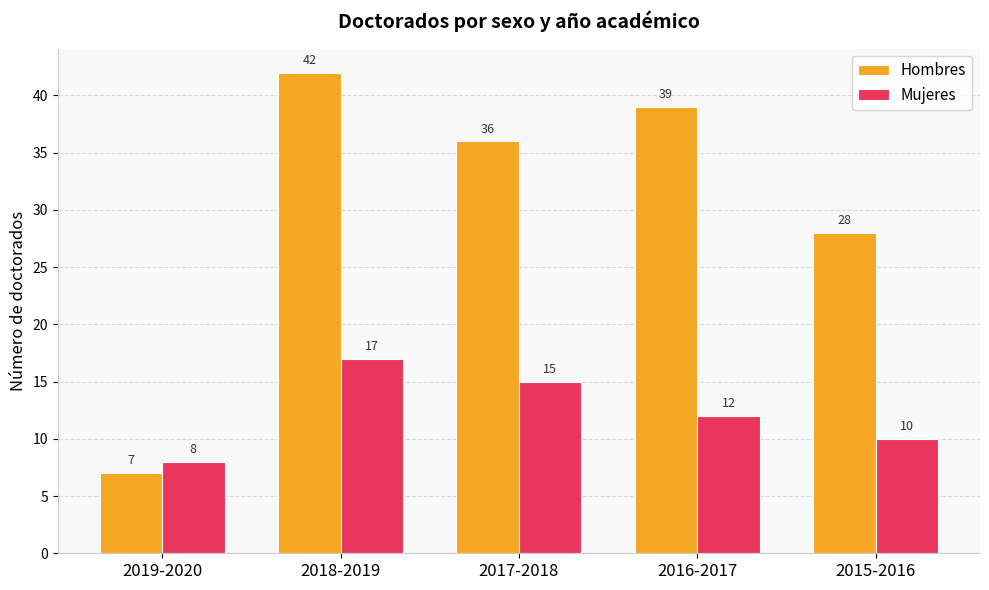

List the labels in order of Mujeres value, smallest first.

2019-2020, 2015-2016, 2016-2017, 2017-2018, 2018-2019